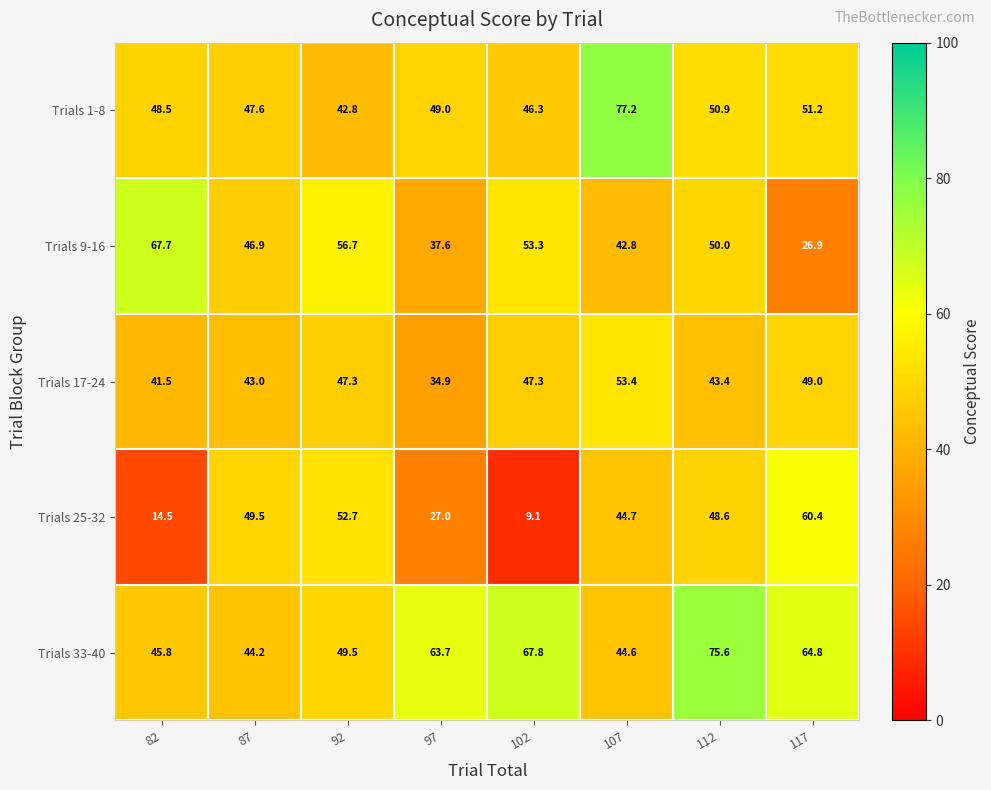

What is the maximum value shown in the chart?

77.2